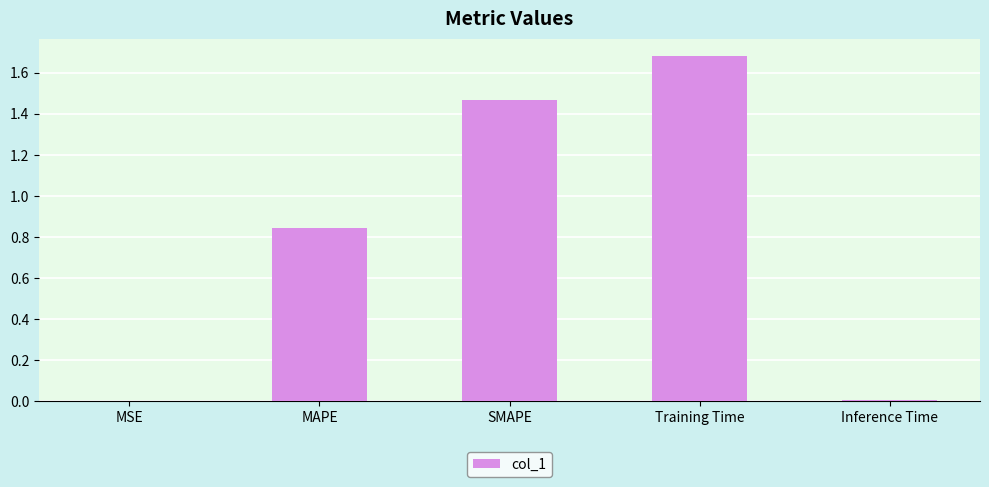

Which has a higher value, Training Time or MSE?

Training Time